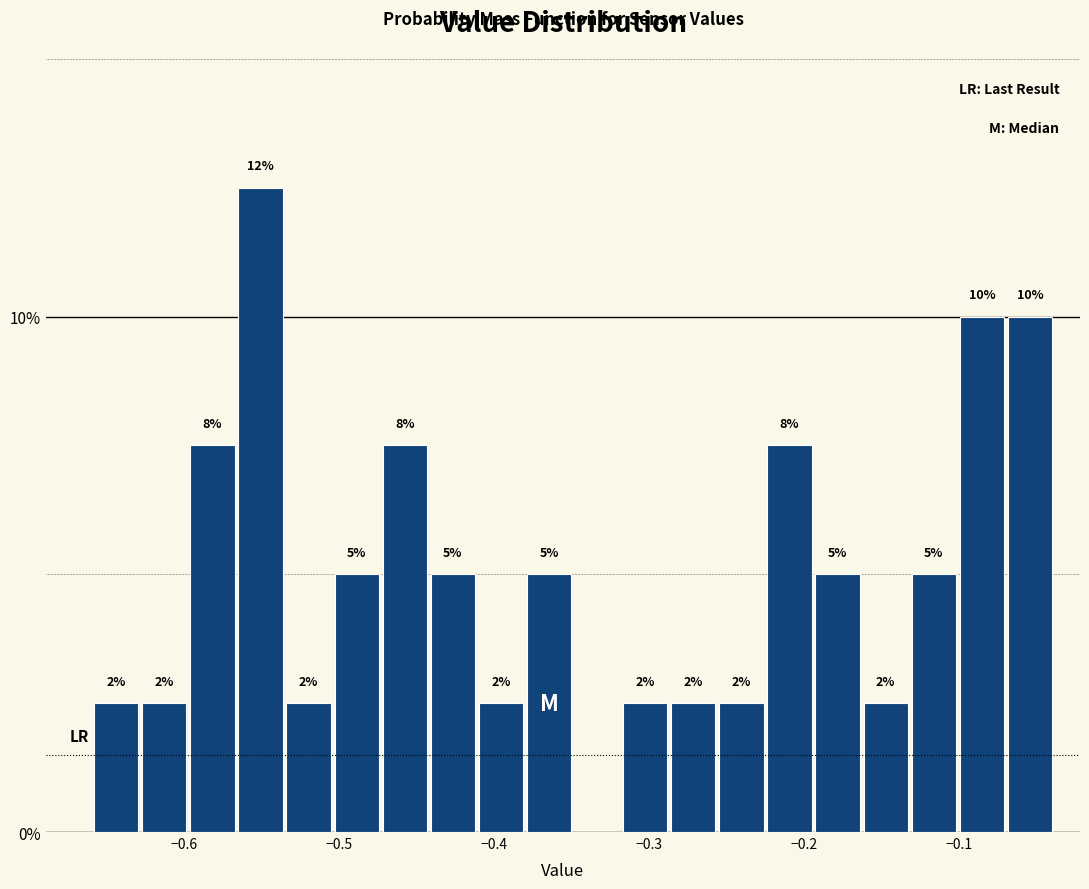

Read against the x-axis, roughly where is the centre of the tallest bar?

-0.55